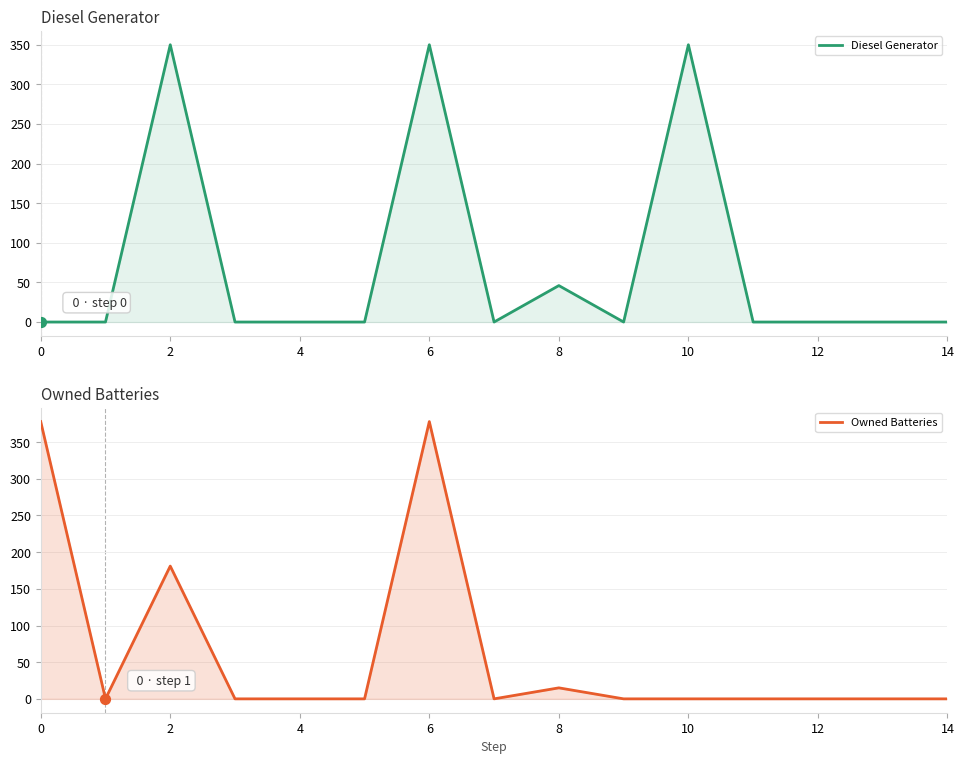

What are all the series names shown in the legend?

Diesel Generator, Owned Batteries